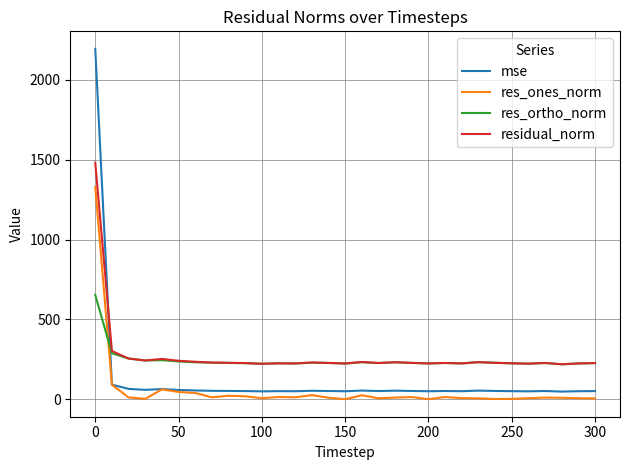

After their last crossing, which series has the higher values: residual_norm or mse?

residual_norm